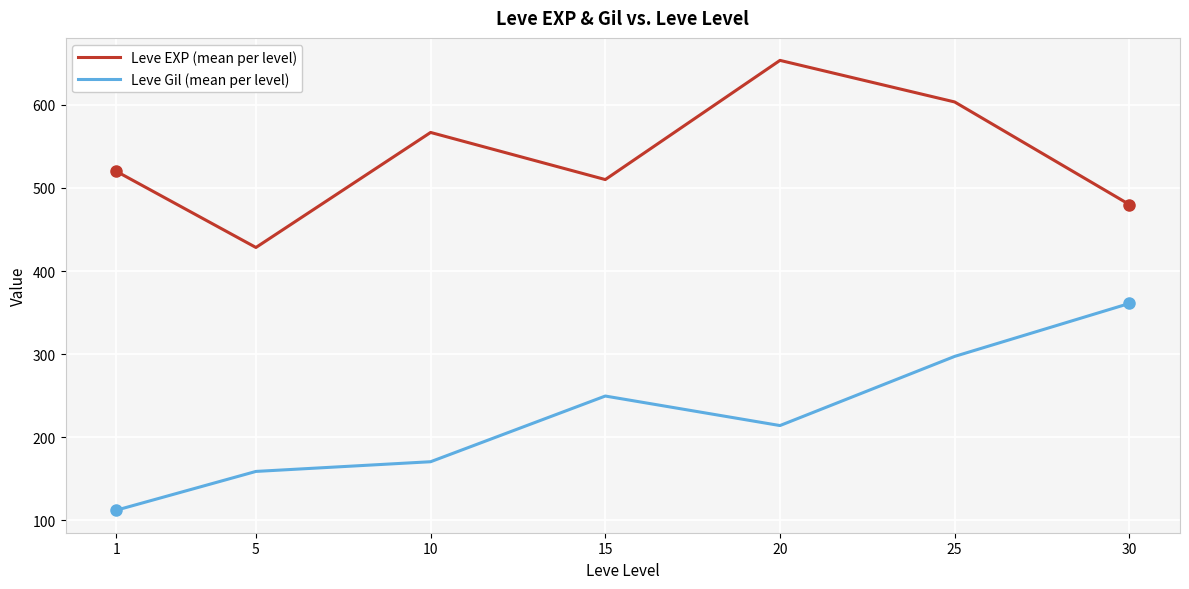

In Leve Gil (mean per level), how many points are higher than both neighbors (excluding endpoints)?

1